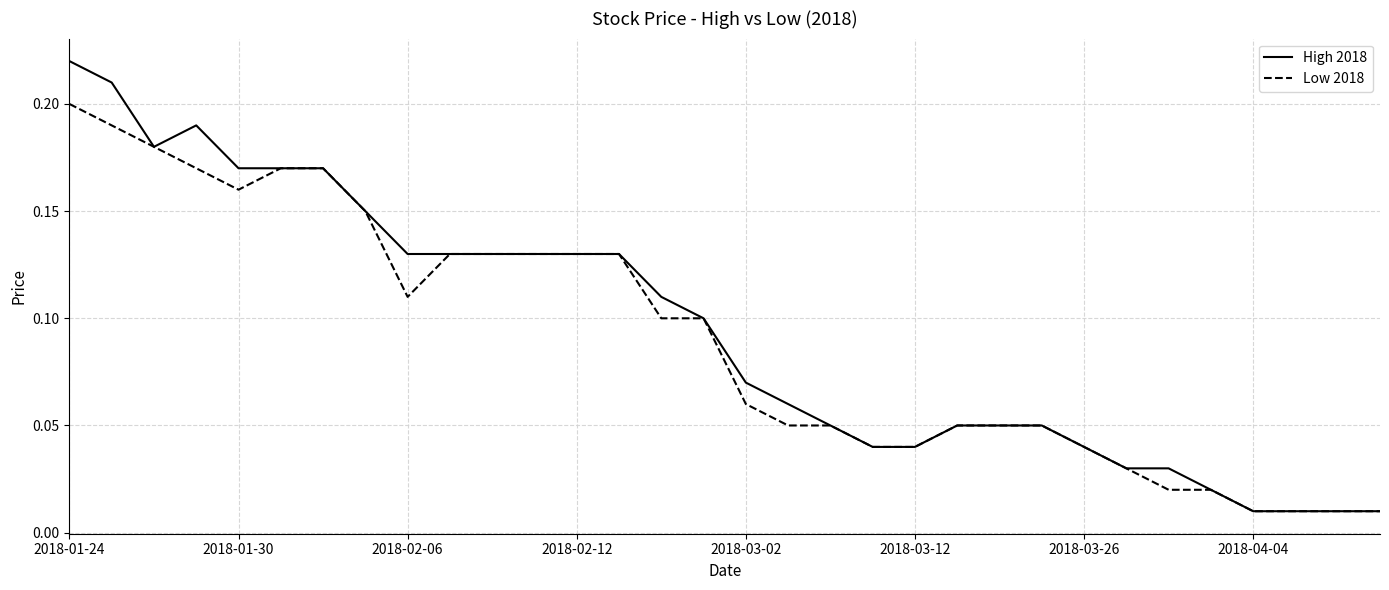

Rank the series by their maximum value, from highest to lowest.

High 2018, Low 2018